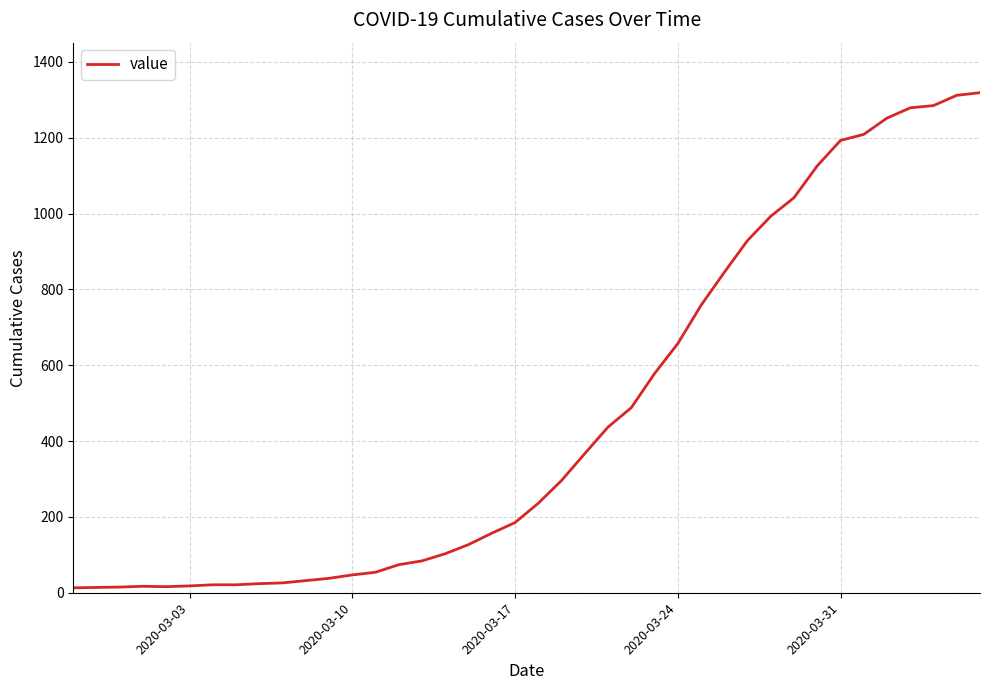

What is the greatest value displayed?

1319